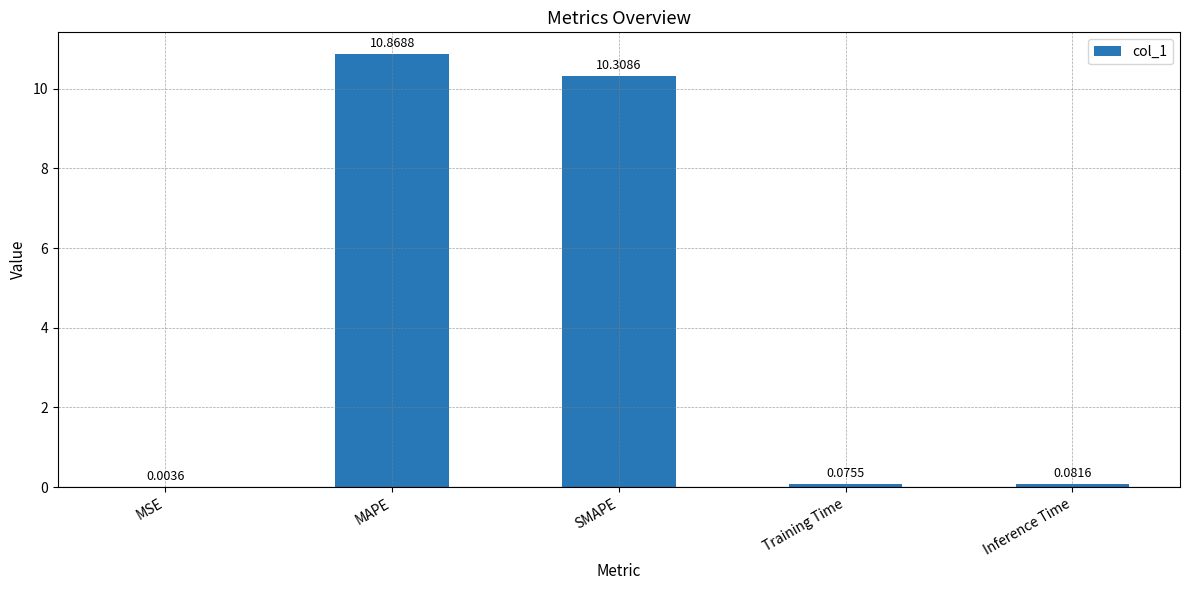

What is the sum of all values?

21.3